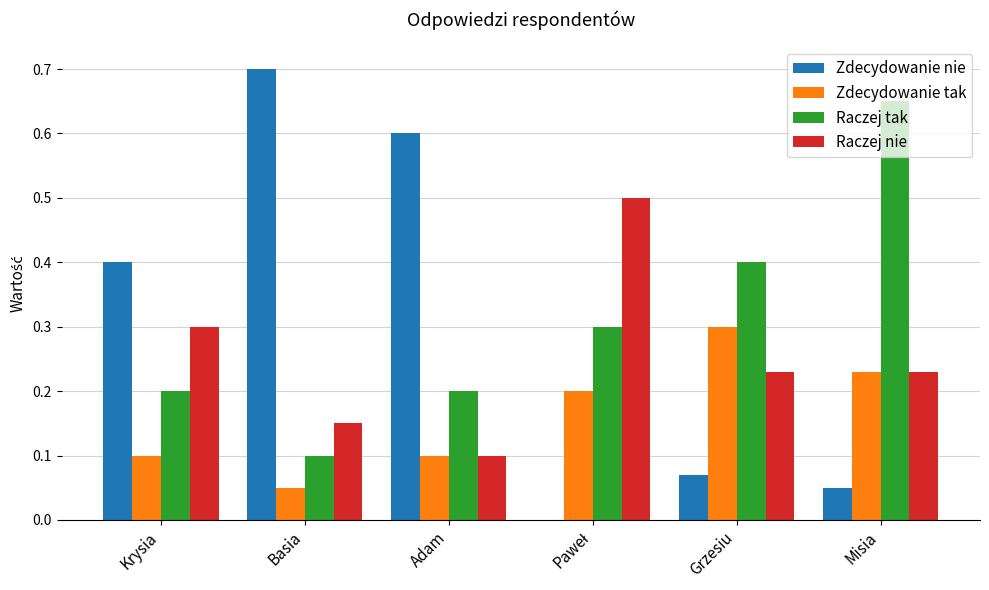

At which category does the chart reach its peak across all series?

Basia